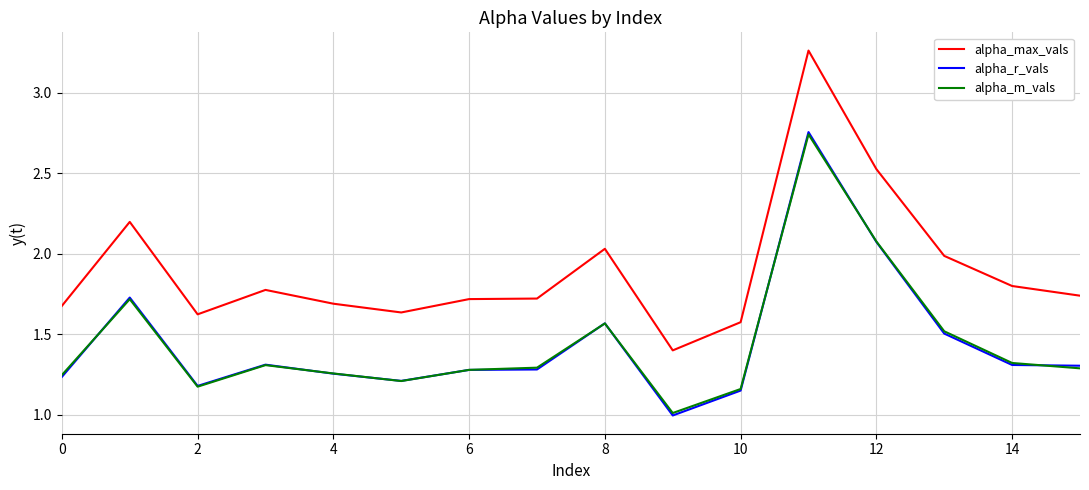

True or false: alpha_m_vals and alpha_max_vals cross at least once.

False